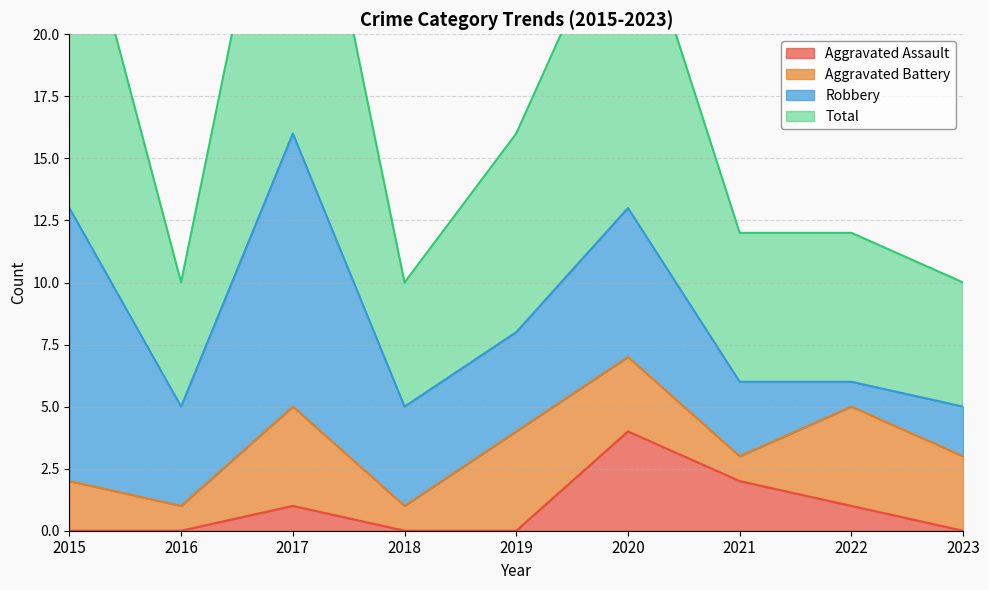

What is the value of the Total point at the 5th from the left?

16